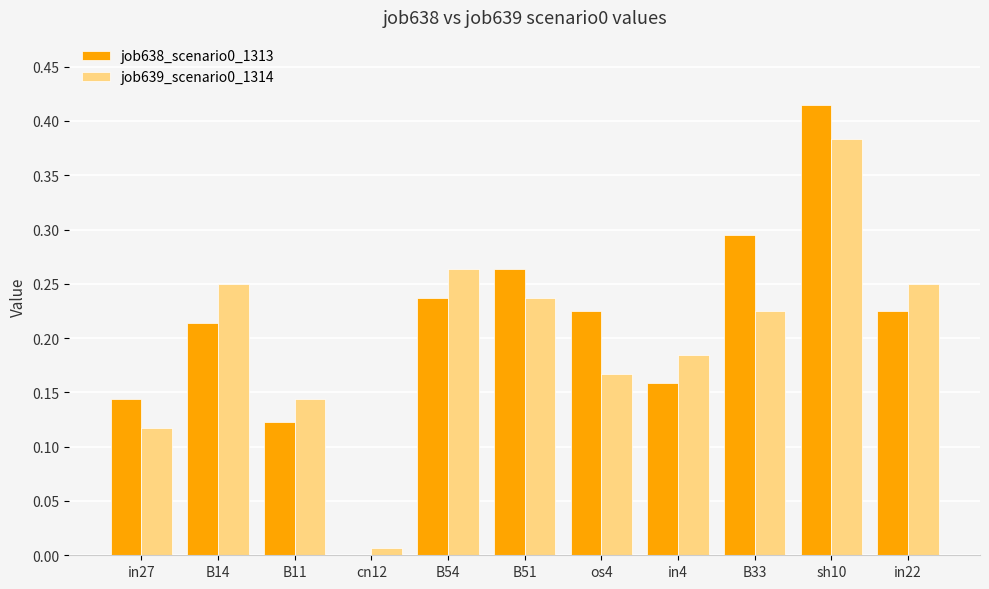

How many values in the job638_scenario0_1313 series exceed 0?

10